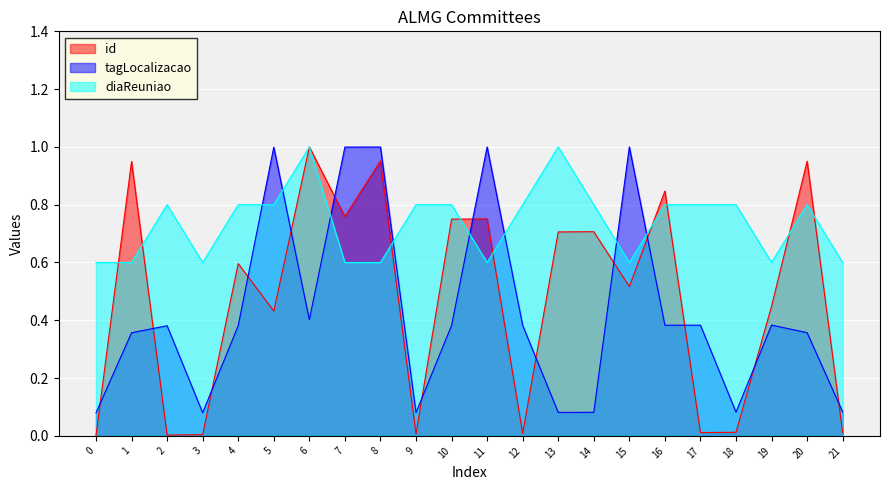

True or false: diaReuniao and id intersect in this chart.

True